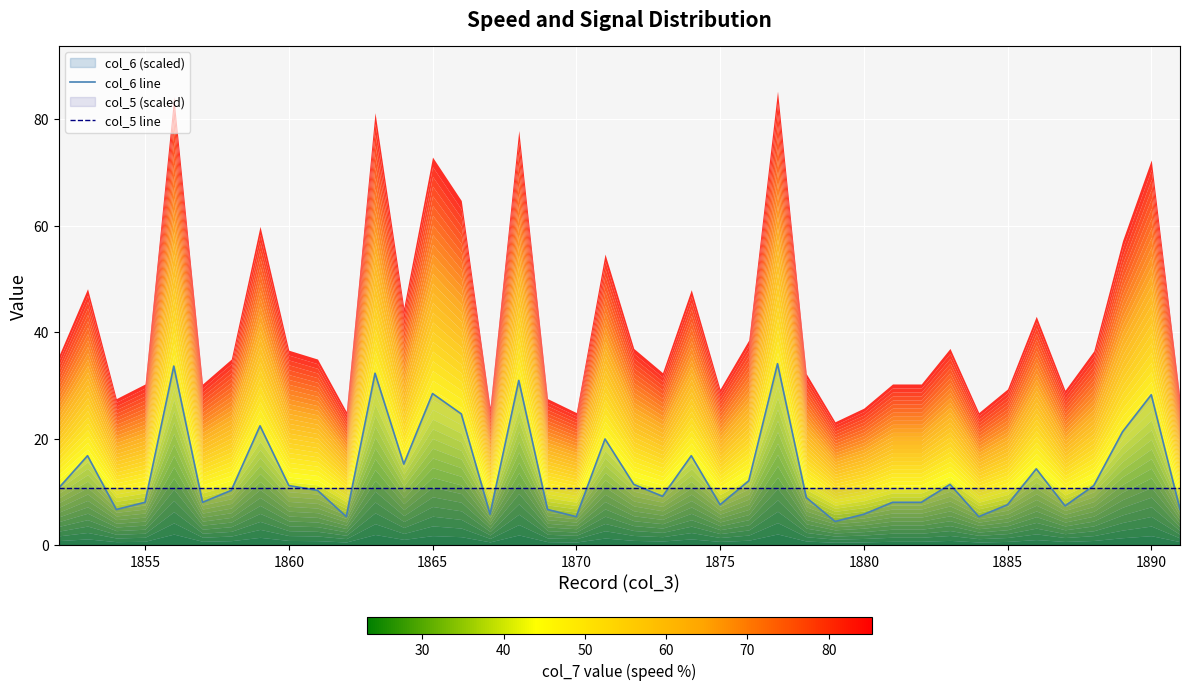

What is the highest value of the col_6 line series?

34.1